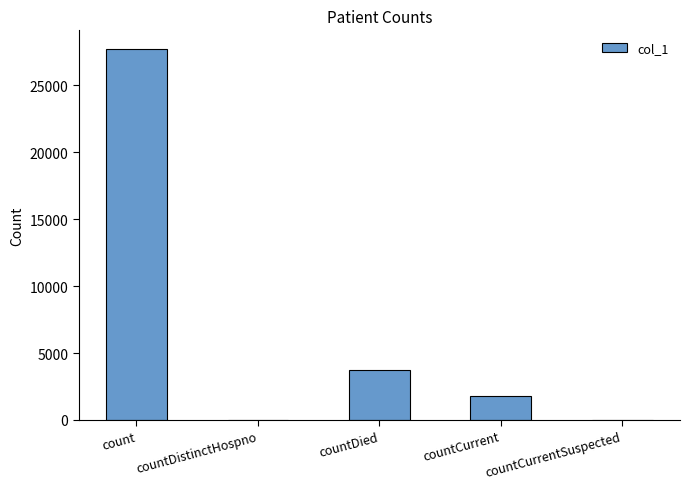

What is the difference between the values at count and countCurrentSuspected?

27715